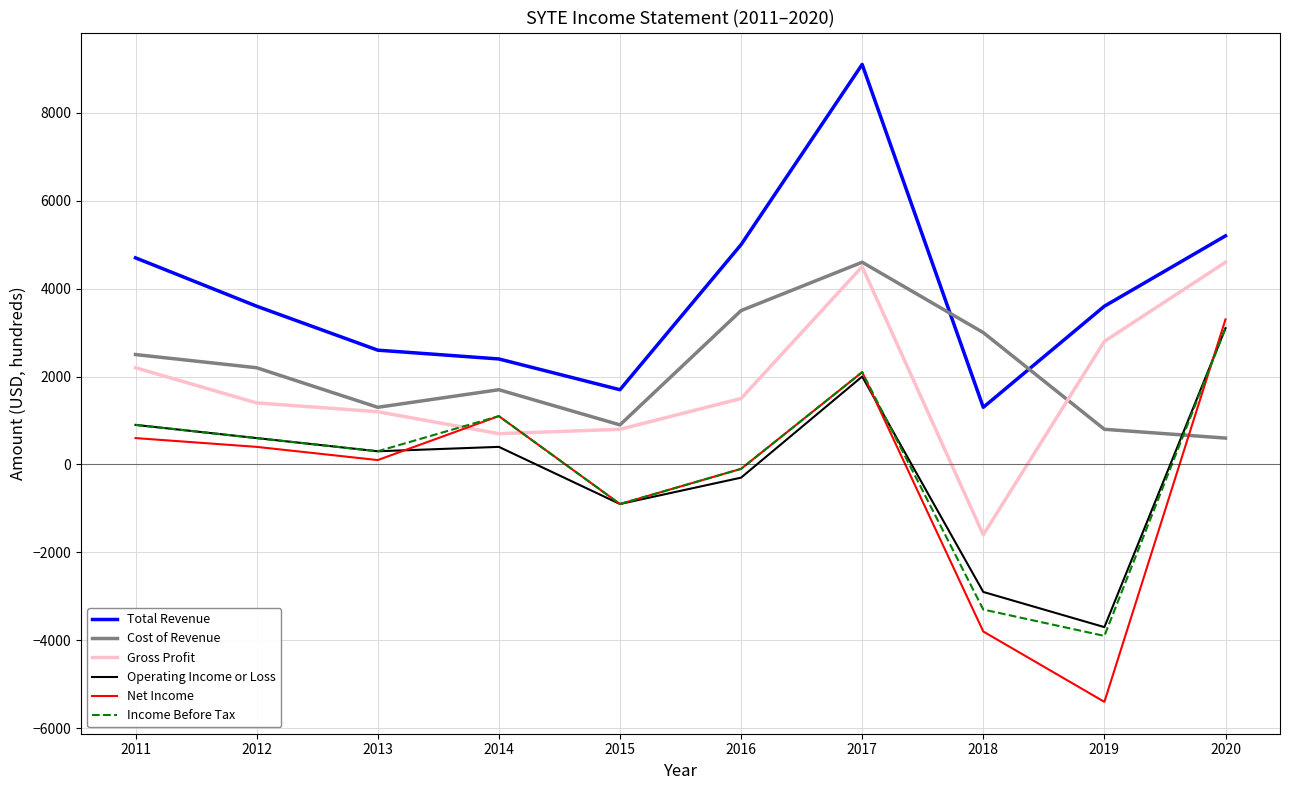

At how many categories does at least one series exceed 6949?

1